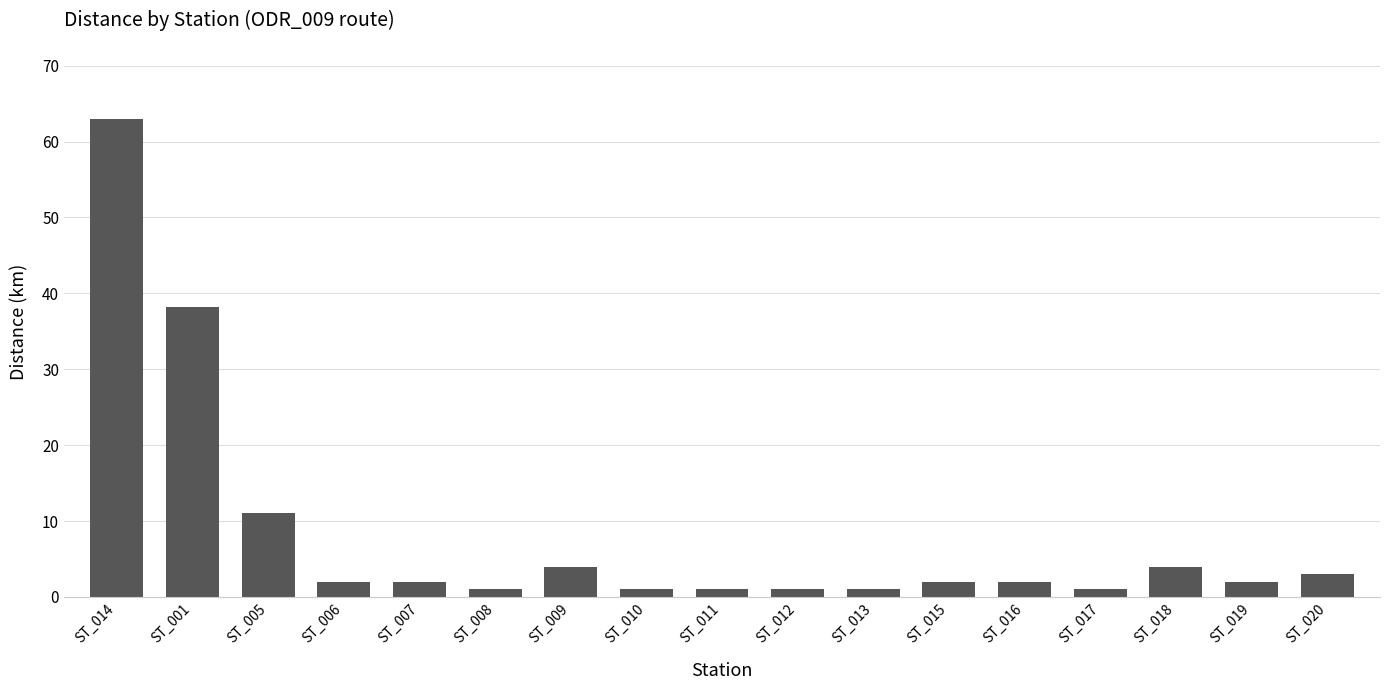

Read the value at ST_007.

2.0